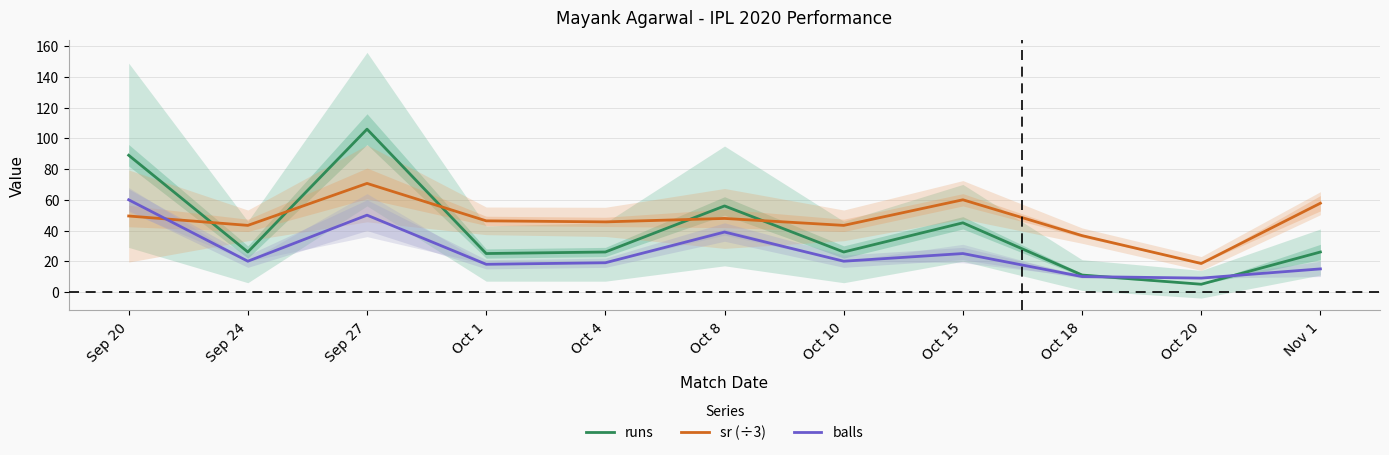

In sr (÷3), how many points are lower than both neighbors (excluding endpoints)?

4